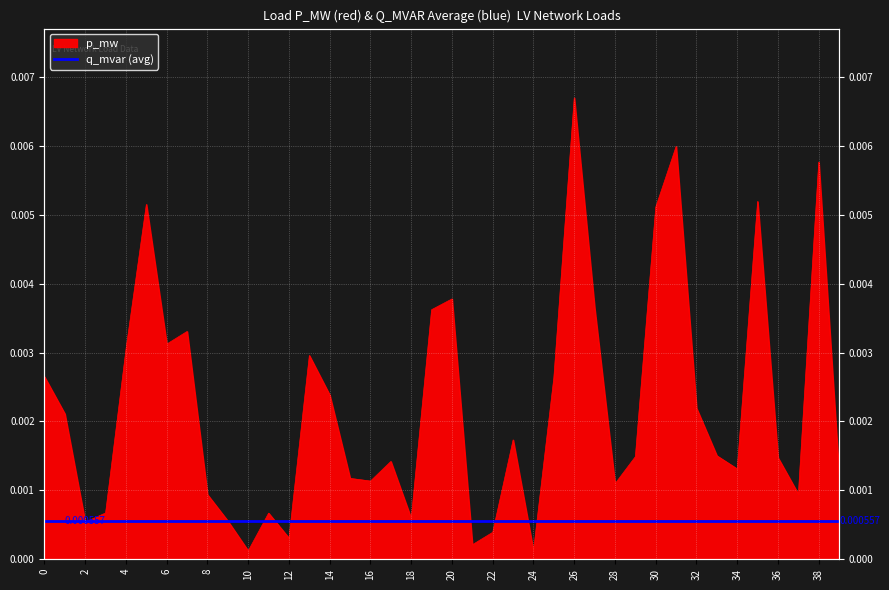

How many lines are shown in the chart?

1